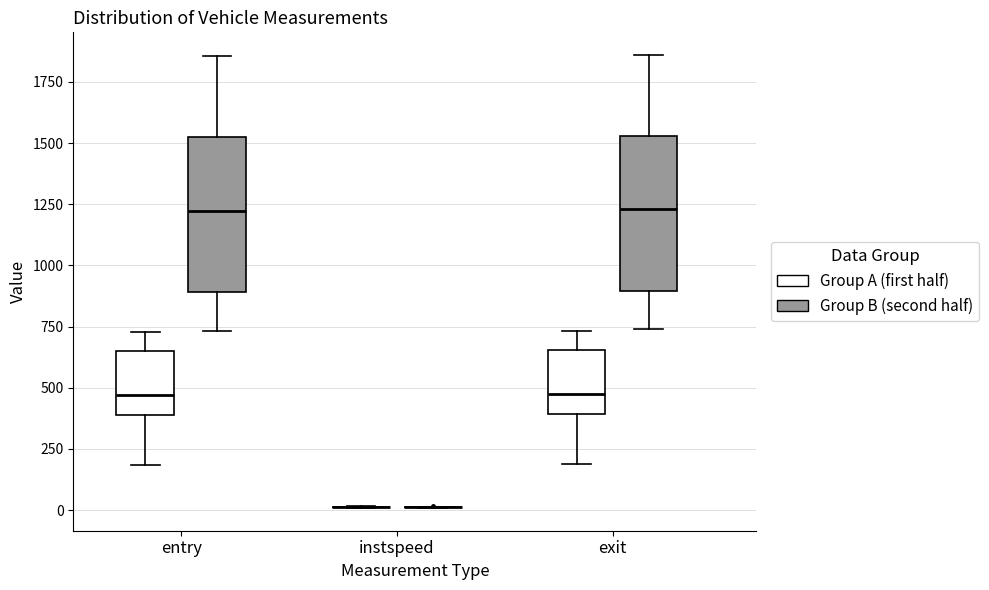

Reading left to right, transcribe this box plot: for each box, give where its median line is, the range the box spans, and where its two whiskers end, as read against the y-axis. The values are not printed on the chart, so give them approximately, as read against the axis.

entry (Group A (first half)): median 450, box 400 to 650, whiskers 200 to 750
entry (Group B (second half)): median 1200, box 900 to 1500, whiskers 750 to 1850
instspeed (Group A (first half)): box collapsed to a line at 0, whiskers 0 to 0
instspeed (Group B (second half)): box collapsed to a line at 0, whiskers 0 to 0
exit (Group A (first half)): median 500, box 400 to 650, whiskers 200 to 750
exit (Group B (second half)): median 1250, box 900 to 1550, whiskers 750 to 1850